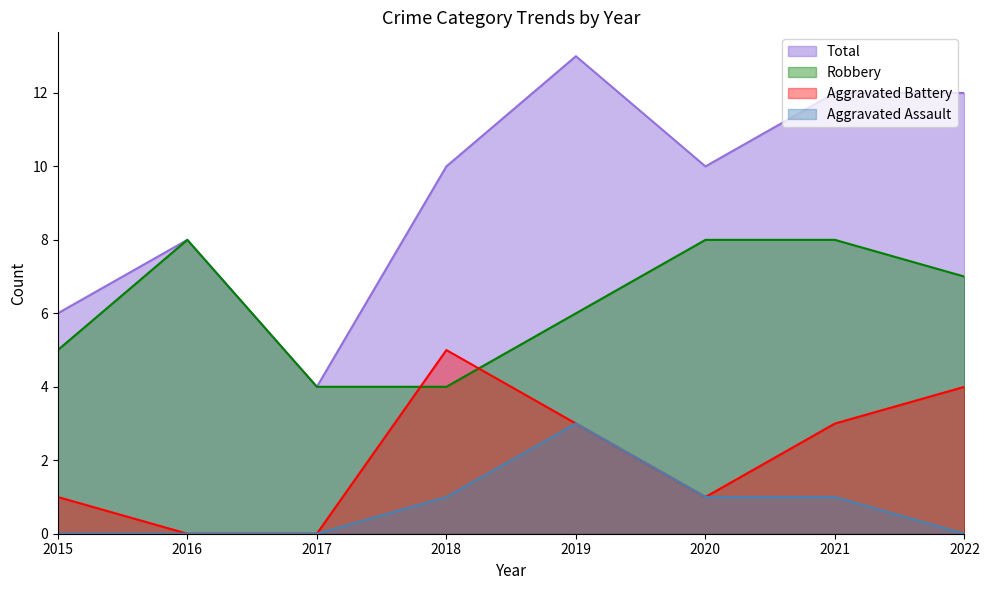

The Aggravated Battery series shows 8 at 2018. True or false?

False